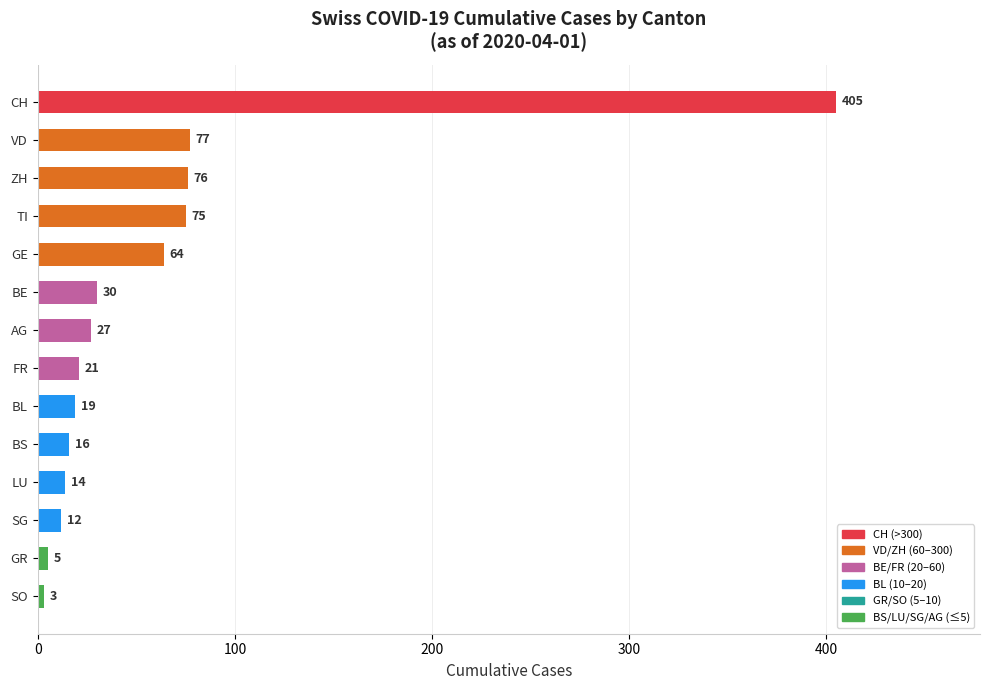

Which label corresponds to the smallest value in the chart?

SO